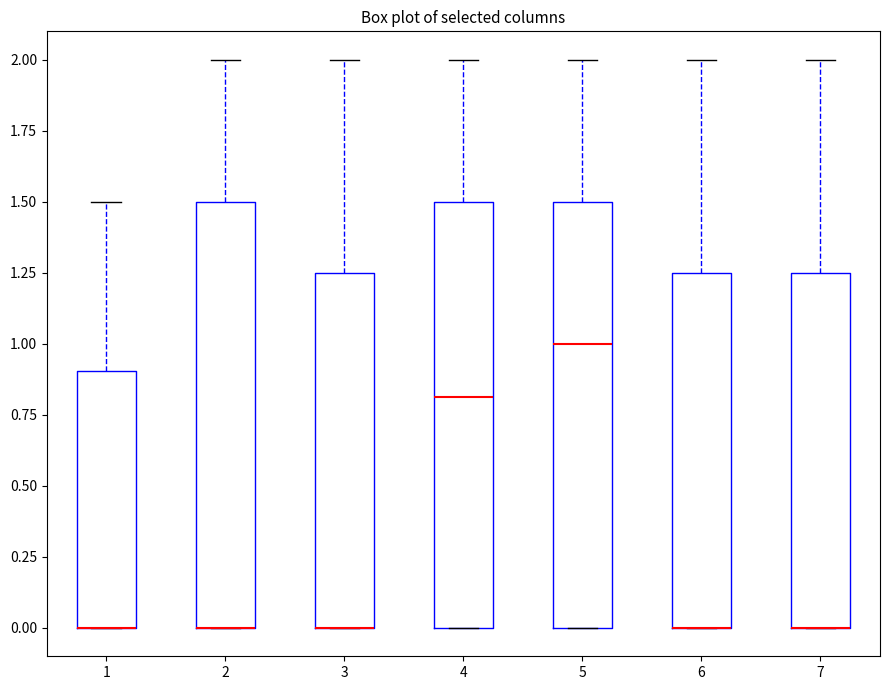

Where is the upper edge of the box at x = 5 on the y-axis? The values are not printed on the chart, so give them approximately, as read against the axis.

1.50